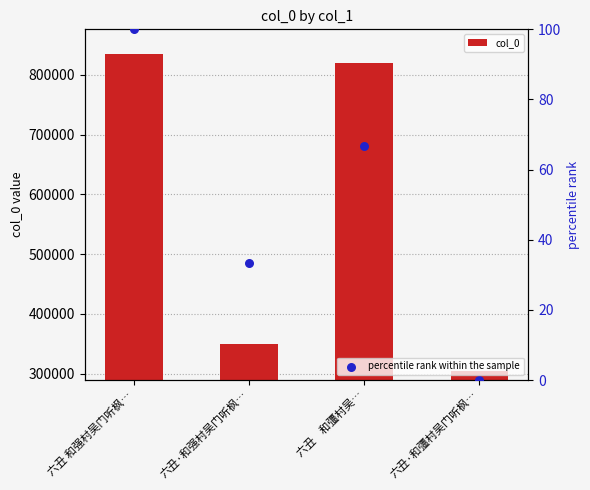

Which series has the largest total across all categories?

col_0